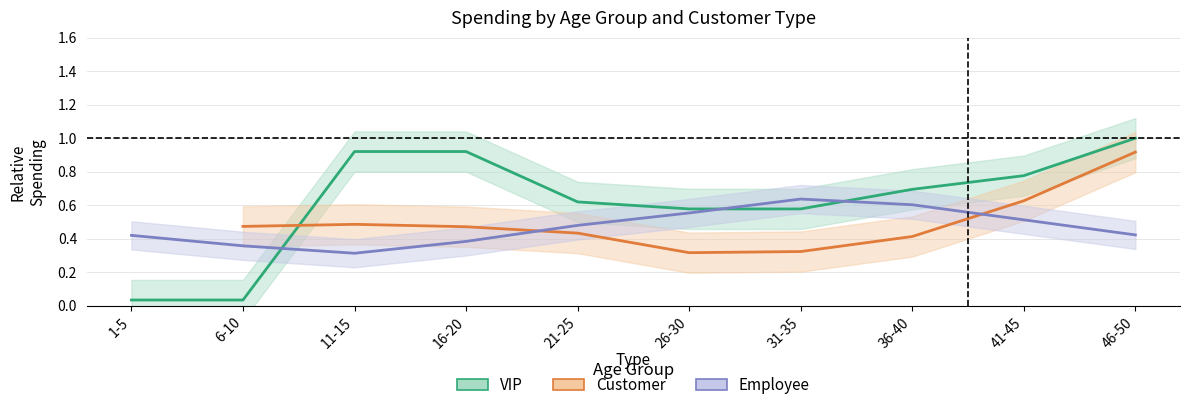

Which series changed the most between 21-25 and 41-45?

Customer